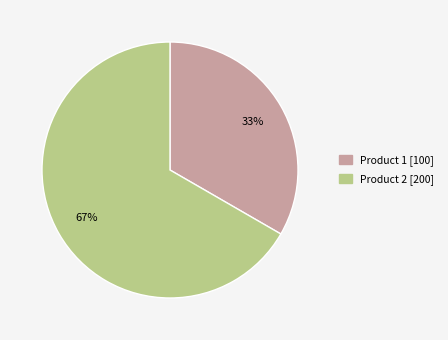

What is the smallest slice in the pie chart?

Product 1